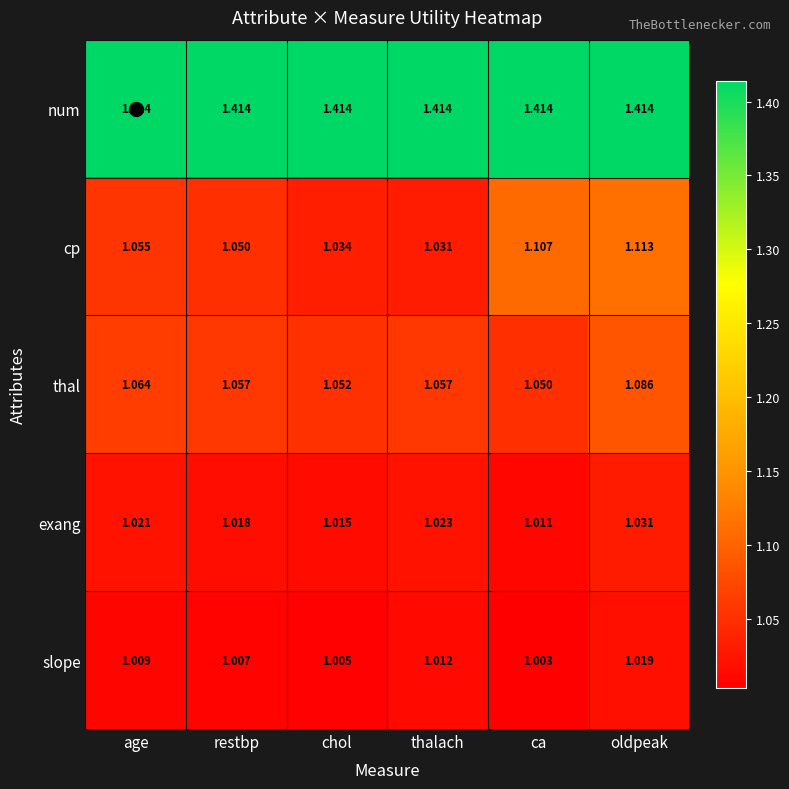

Rank the series at age from lowest to highest value.

slope, exang, cp, thal, num